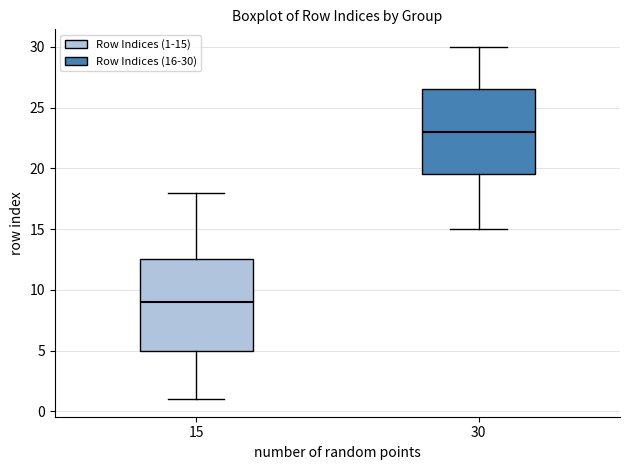

Reading left to right, read every box against the y-axis: the position of its median line, the range the box covers, and the ends of its whiskers. The values are not printed on the chart, so give them approximately, as read against the axis.

15: median 9.0, box 5.0 to 12.5, whiskers 1.0 to 18.0
30: median 23.0, box 19.5 to 26.5, whiskers 15.0 to 30.0